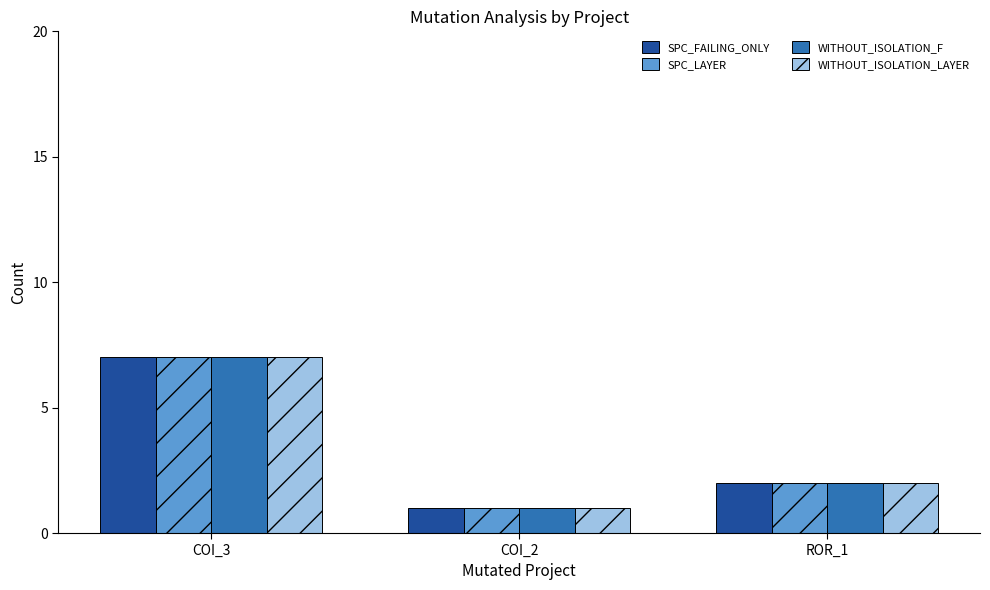

Where does the SPC_LAYER series first go above 2?

COI_3